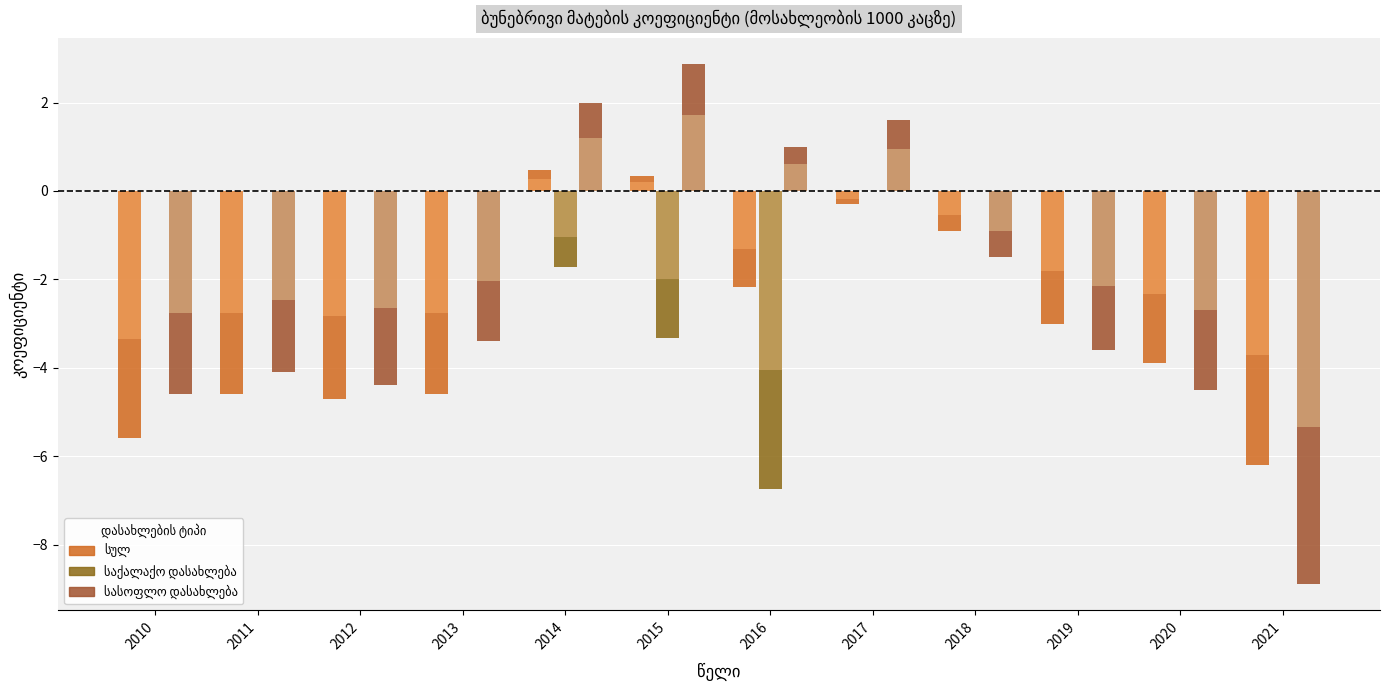

What is the maximum value shown in the chart?

2.9